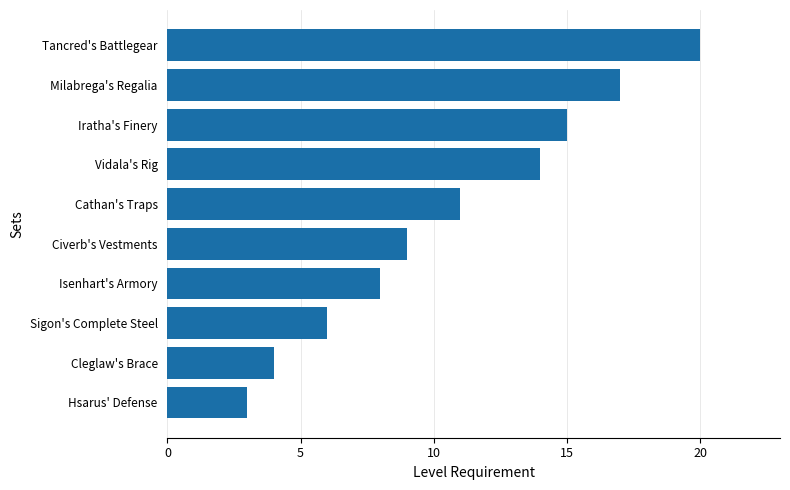

Is it true that the value at Iratha's Finery is 10?

False